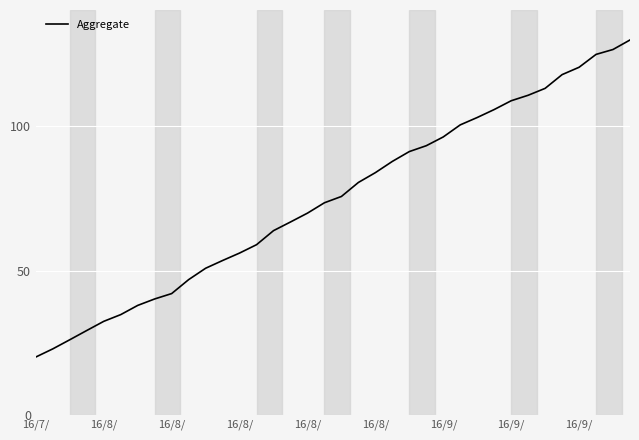

What is the maximum value shown in the chart?

130.0